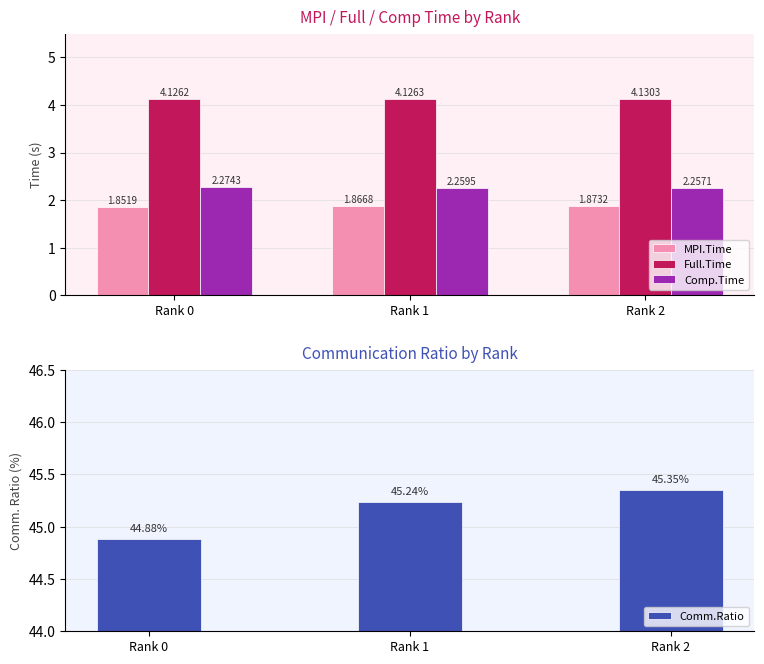

At which category does the chart reach its minimum across all series?

Rank 0